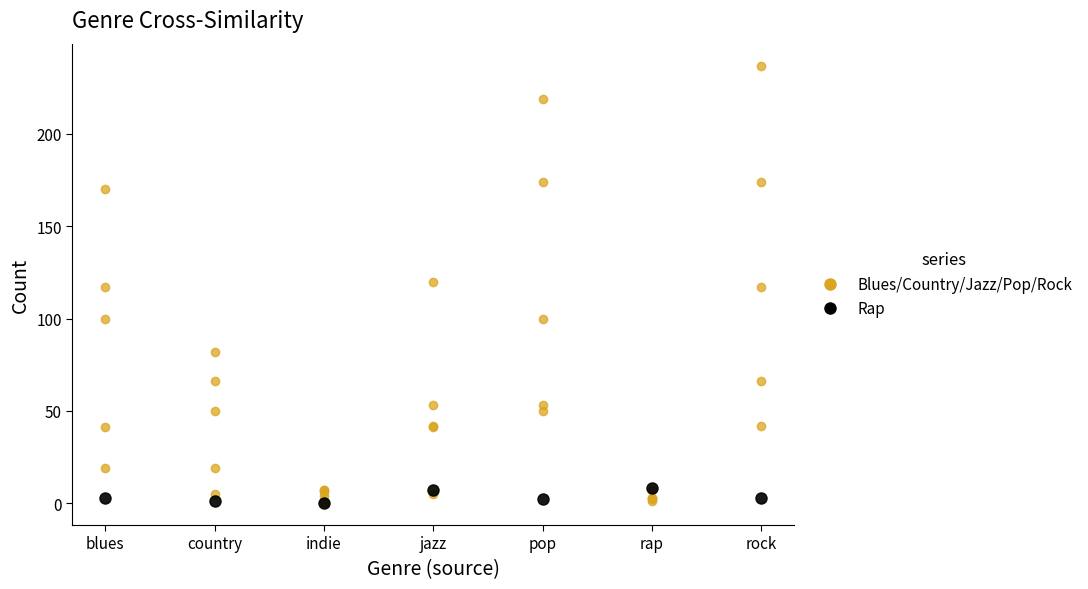

How many data points does each series have?

7